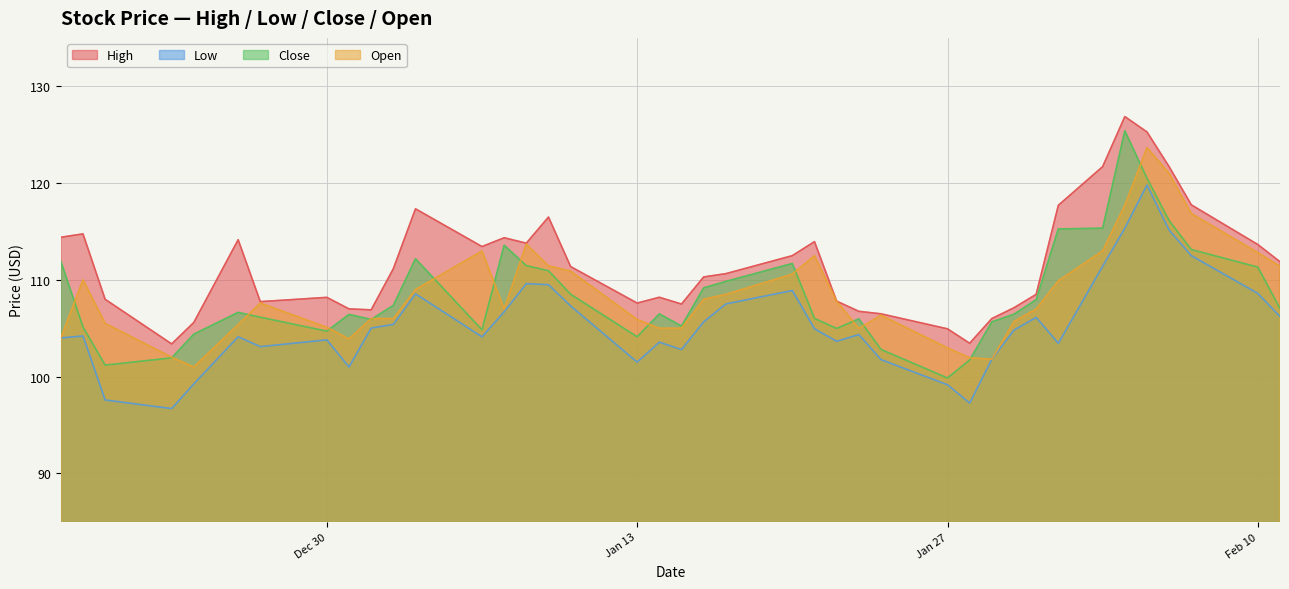

At High, list the series in order from largest to smallest.

High, Close, Low, Open